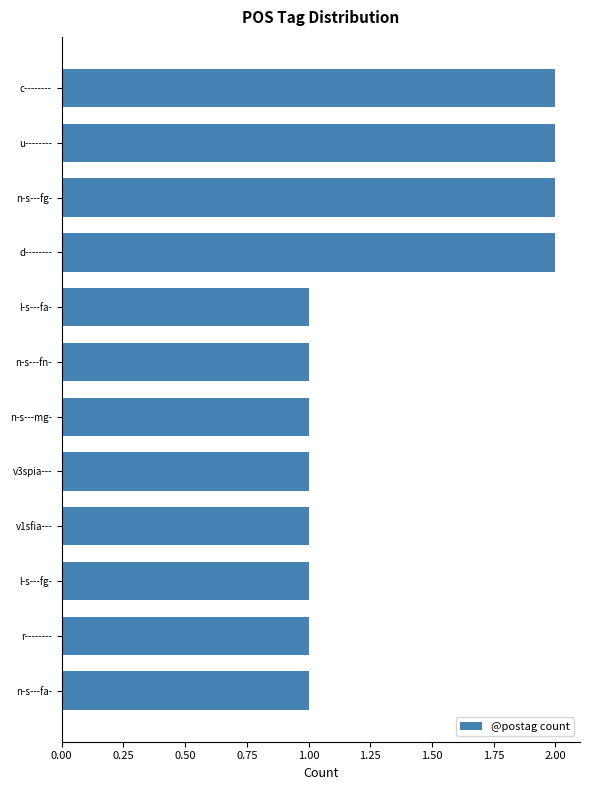

The chart shows a value of 1 at n-s---fa-. True or false?

True